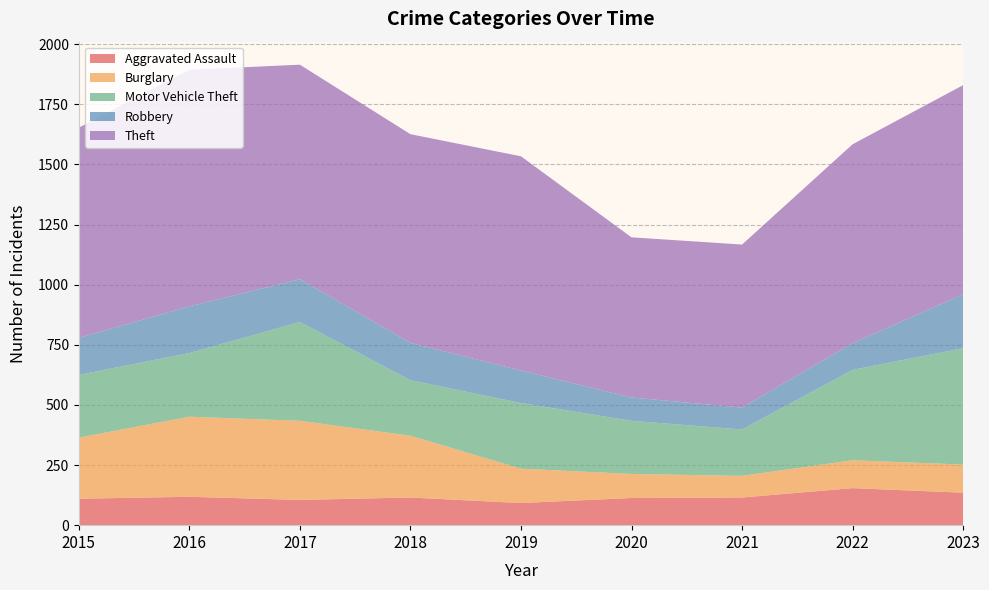

Reading right to left, extract all data points from this chart.

Aggravated Assault: 135	154	115	113	92	115	105	118	110
Burglary: 117	116	90	100	143	257	329	333	254
Motor Vehicle Theft: 484	376	193	221	273	231	411	265	261
Robbery: 224	111	91	97	135	155	178	194	154
Theft: 870	827	678	666	891	868	892	984	874